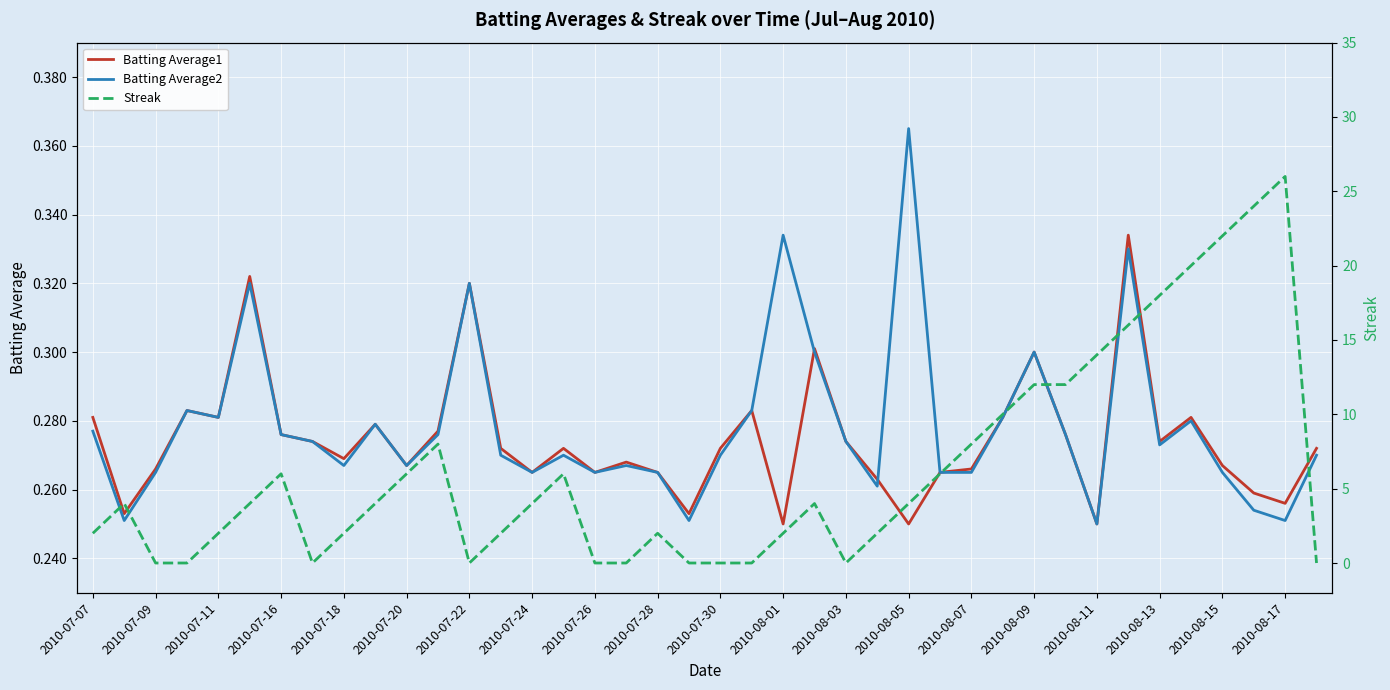

What is the average value of the Batting Average1 series?

0.3